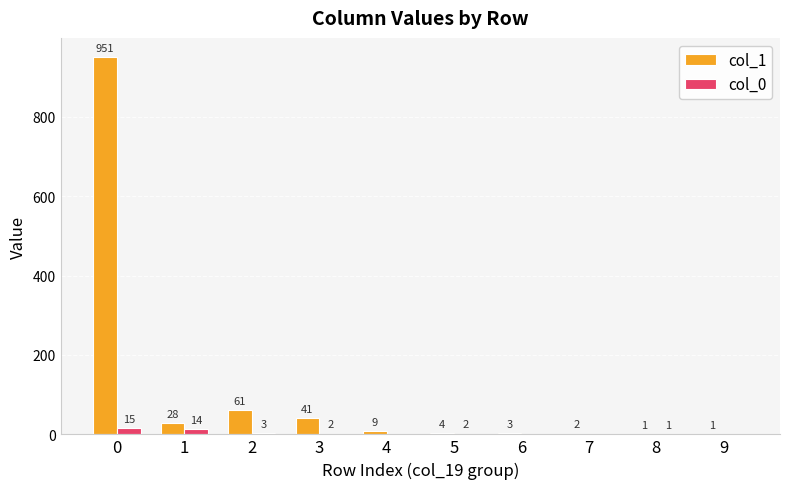

What is the sum of the col_0 values at 1 and 9?

14